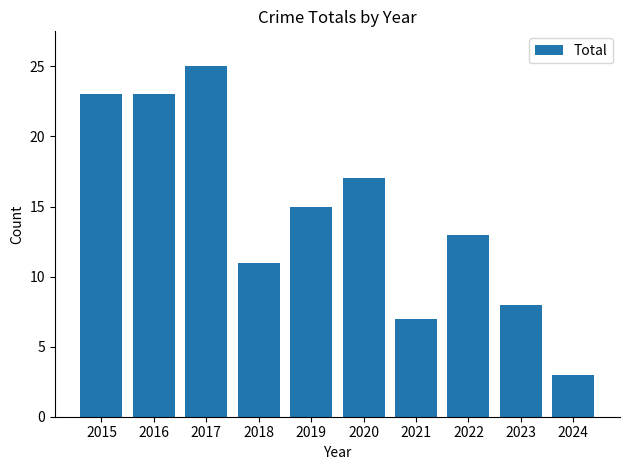

What is the value of the 9th bar from the left?

8